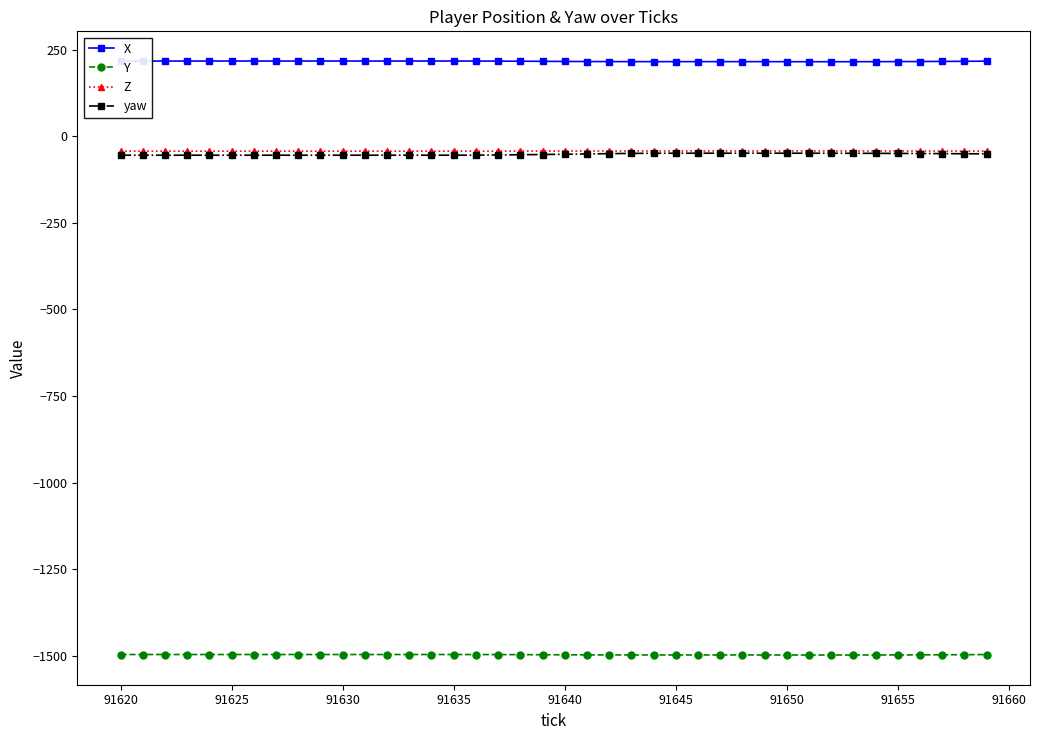

Is it true that Y equals -875.4 at 91650?

False